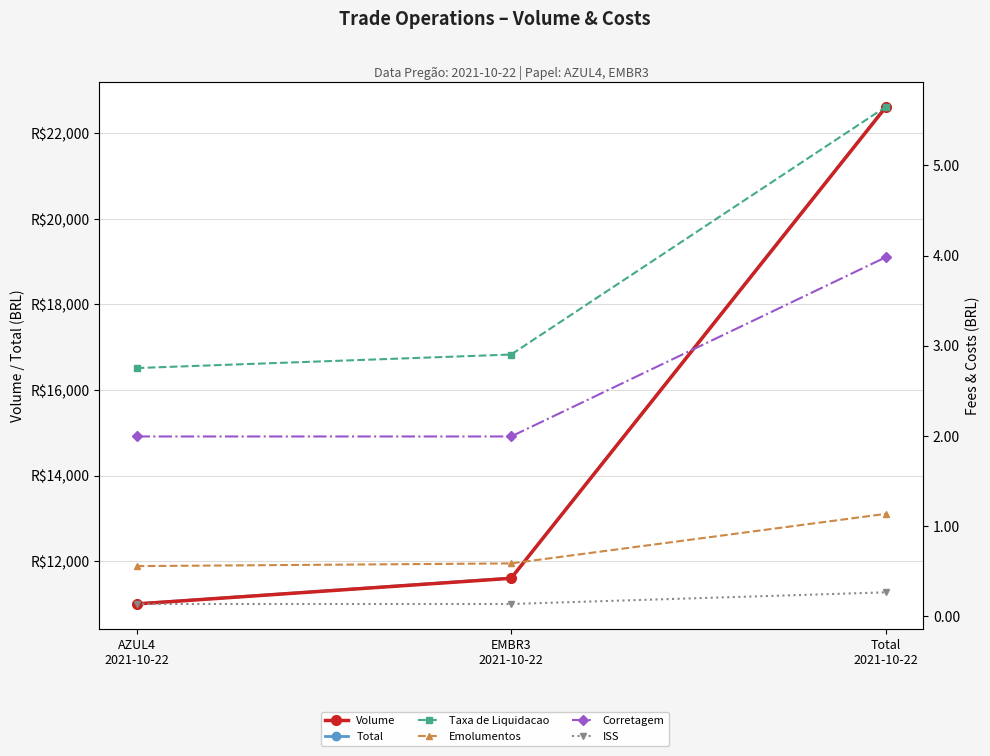

Is this an area chart (filled region under the line)?

No